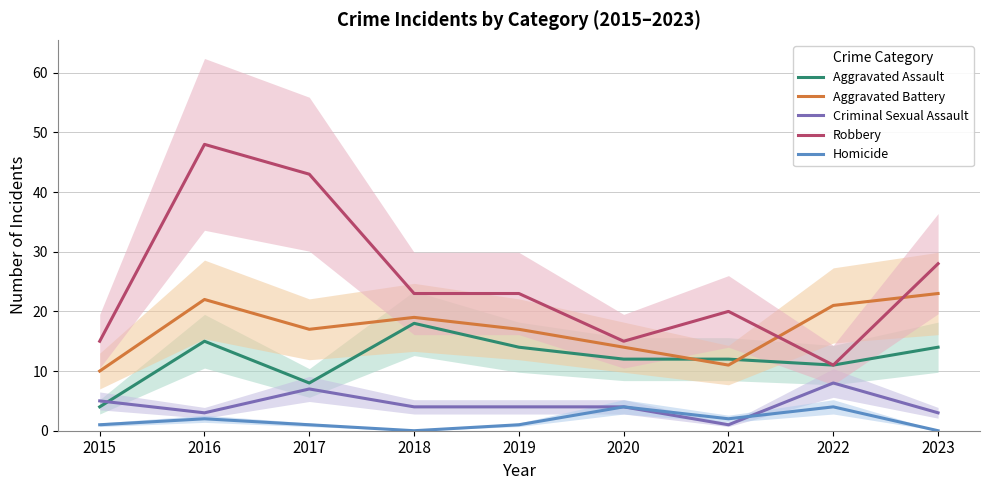

Which series has the largest total across all categories?

Robbery